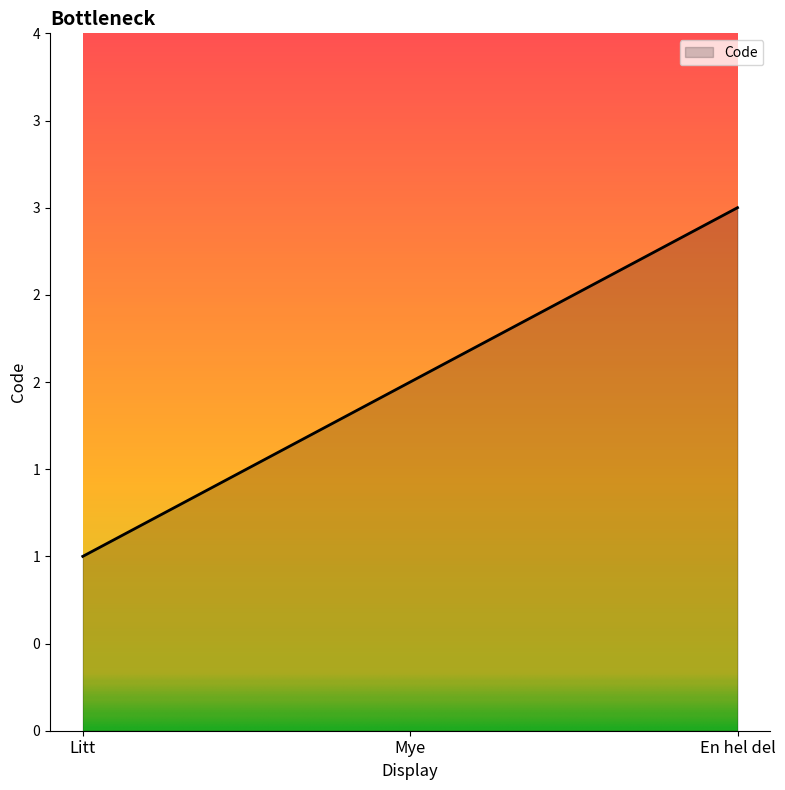

Count the values in the range 1 to 3.

3